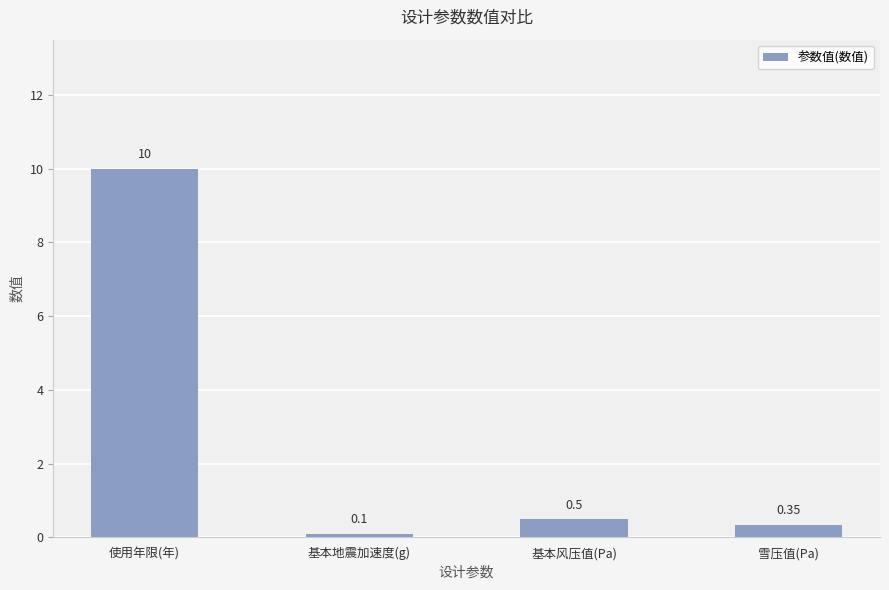

List the labels in order of value, largest first.

使用年限(年), 基本风压值(Pa), 雪压值(Pa), 基本地震加速度(g)